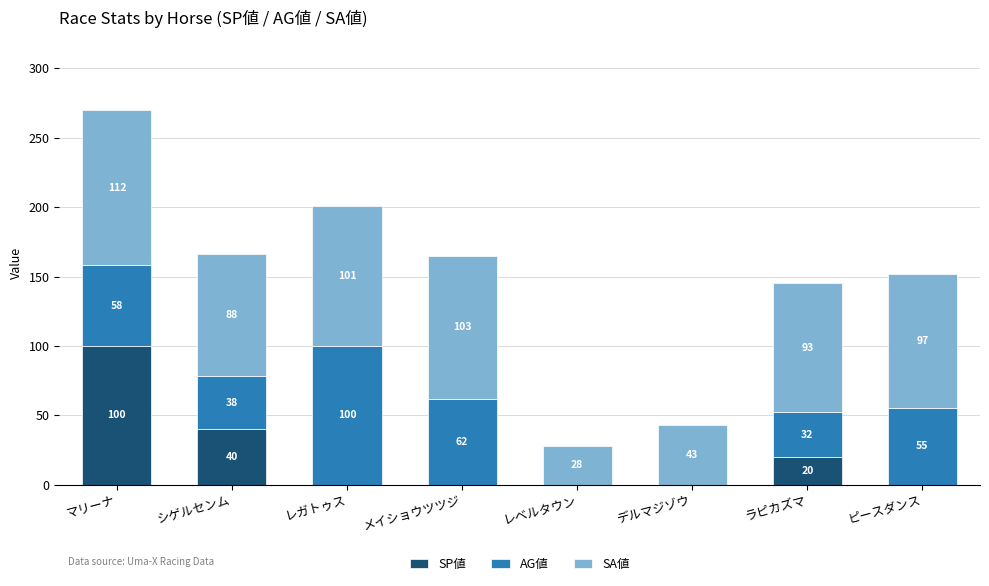

What is the sum of the SP値 values at メイショウツツジ and シゲルセンム?

40